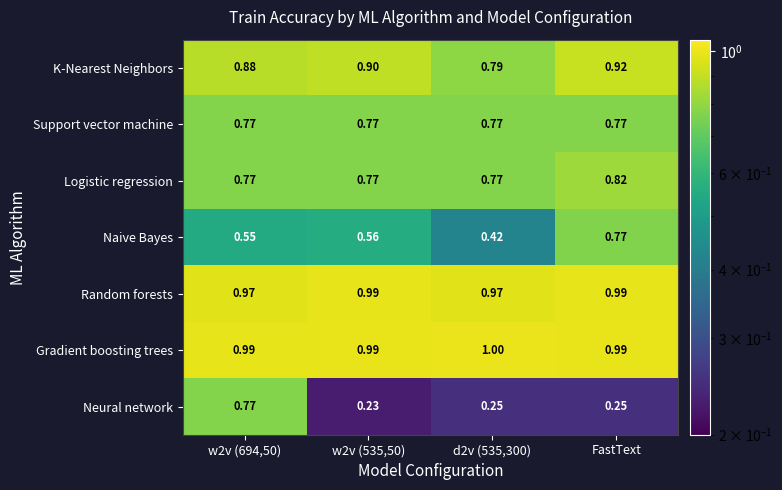

Which series has the largest total across all categories?

Gradient boosting trees